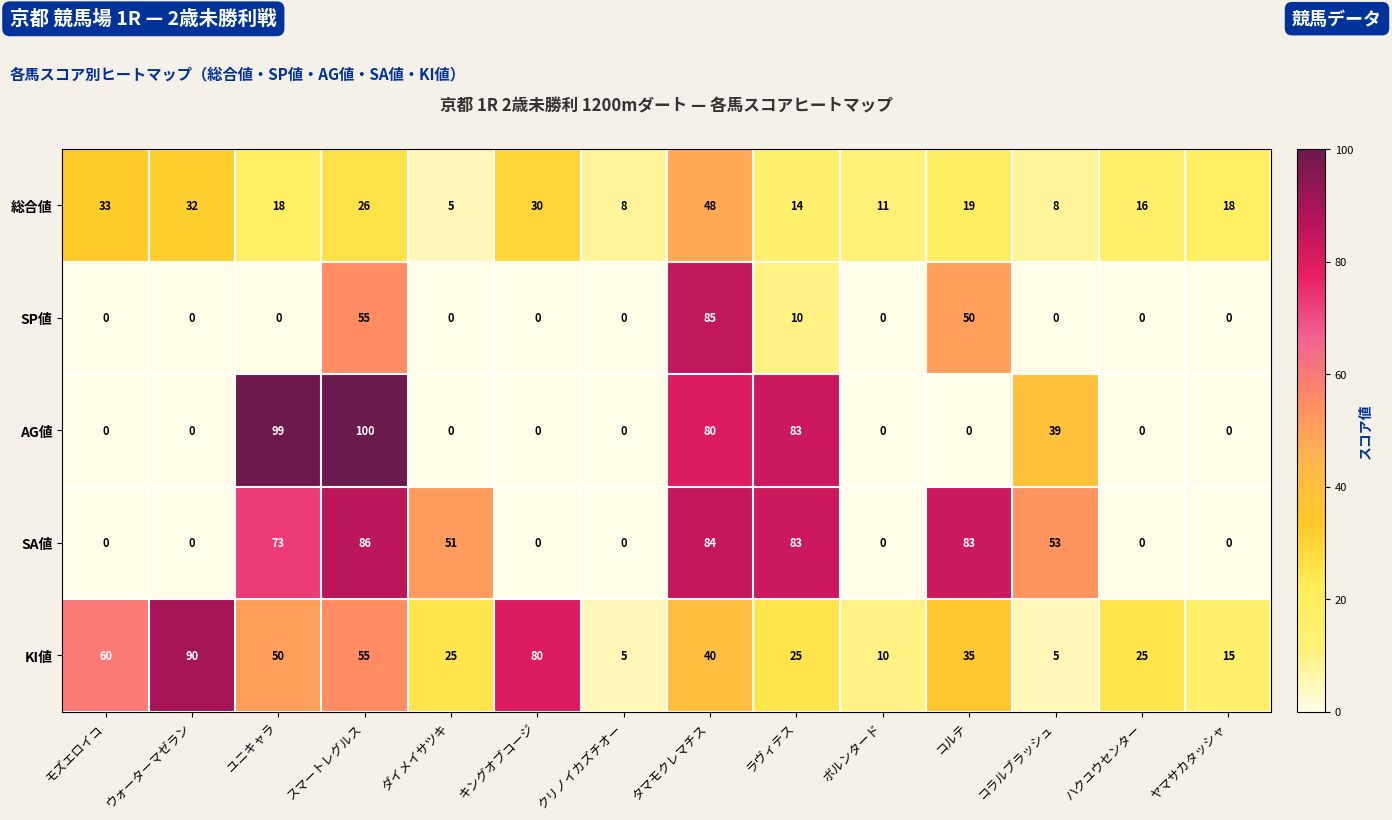

What is the total value across all series at ラヴィテス?

215